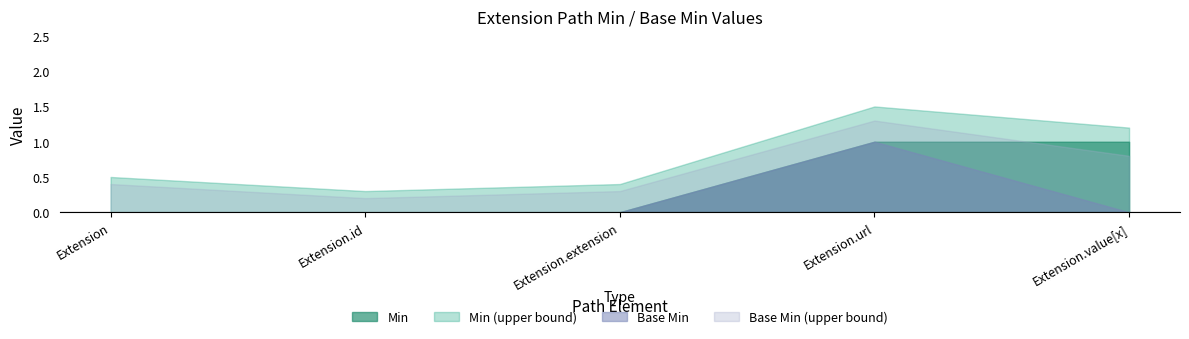

True or false: Min and Base Min intersect in this chart.

False